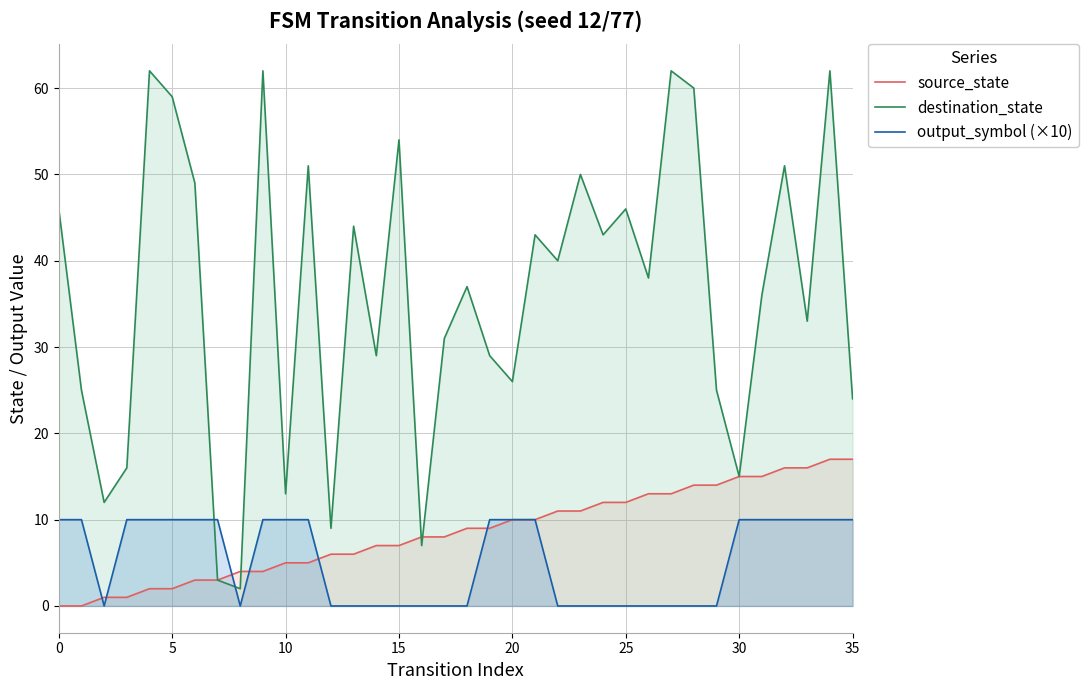

What is the average value of the output_symbol (×10) series?

5